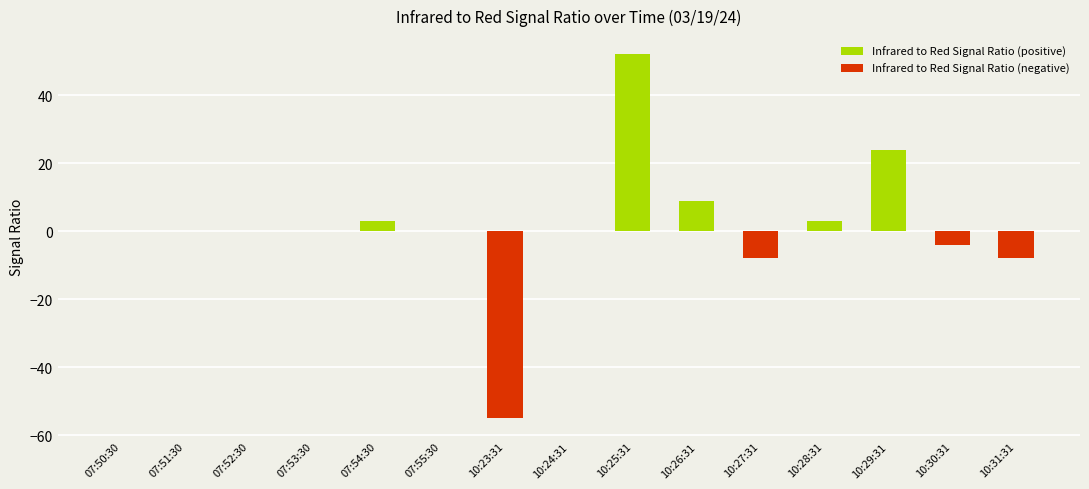

Which series changed the most between 10:25:31 and 10:30:31?

Infrared to Red Signal Ratio (positive)